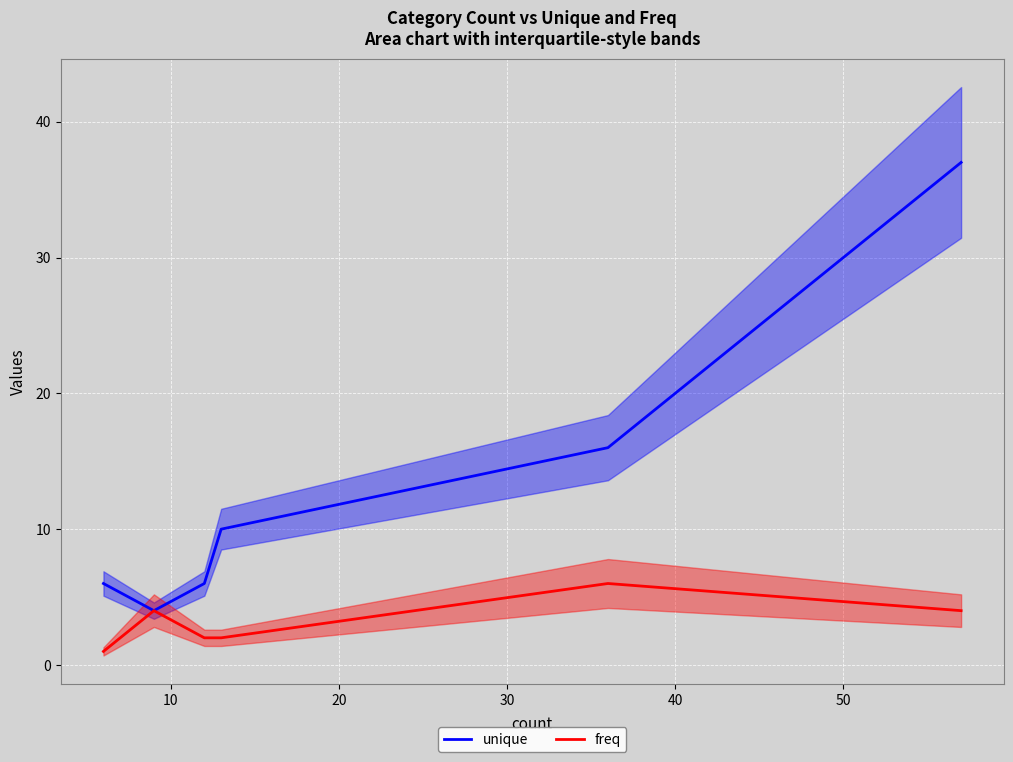

True or false: unique has a value of 1 at 20.

False